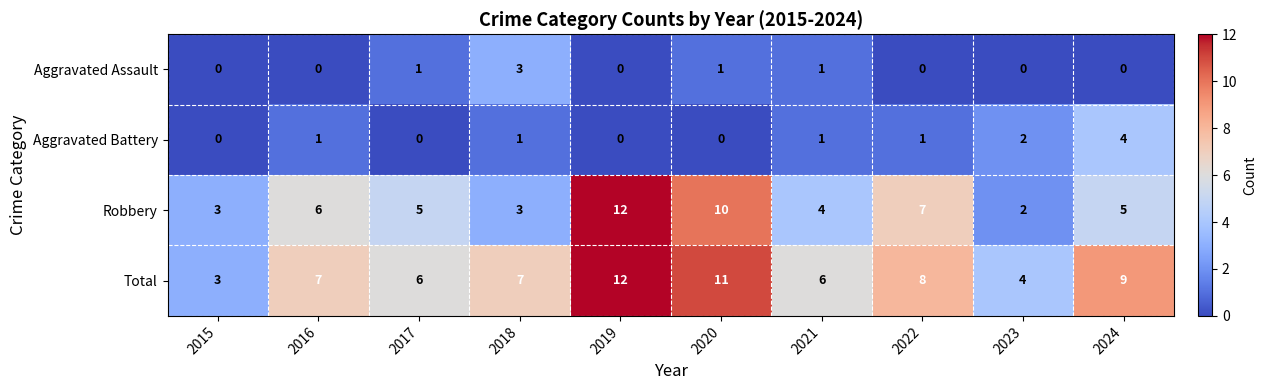

What is the difference between the maximum and minimum values in the Robbery series?

10